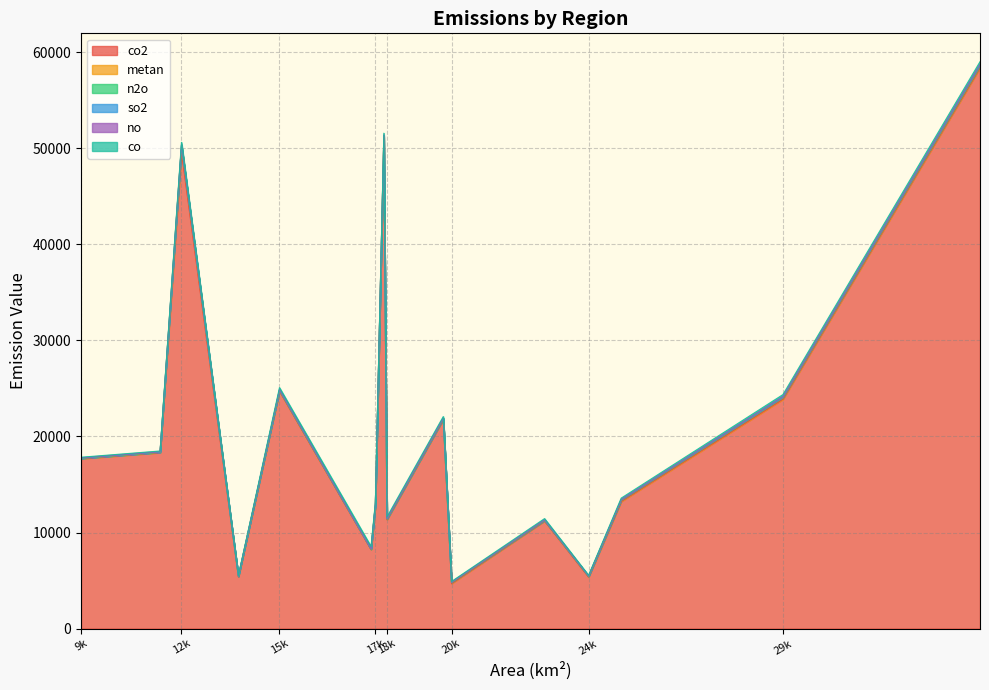

Which series has the largest total across all categories?

co2